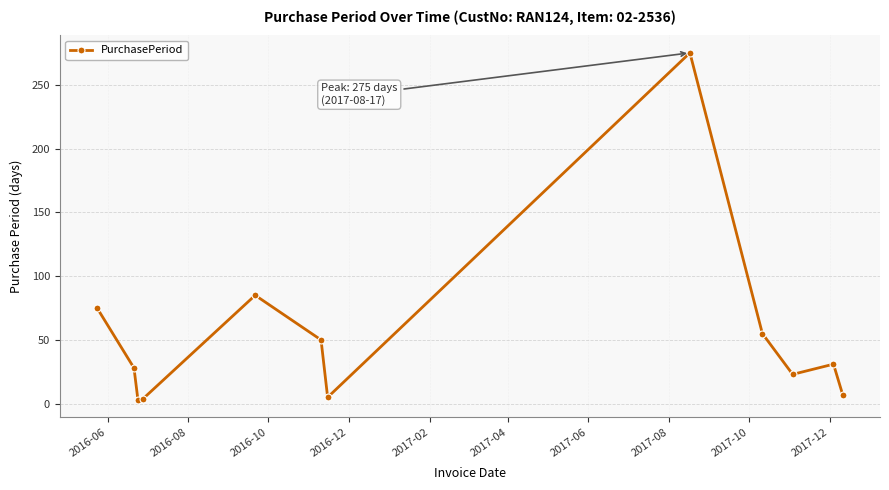

What is the average value?

53